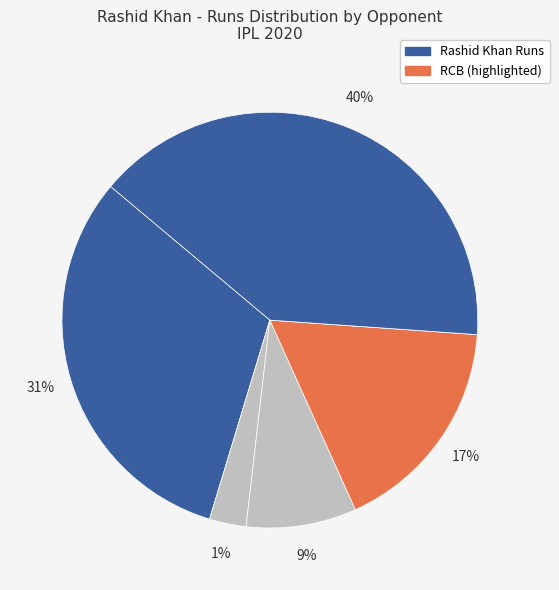

What percentage is the Royal Challengers Bangalore slice, to the nearest percent?

17%